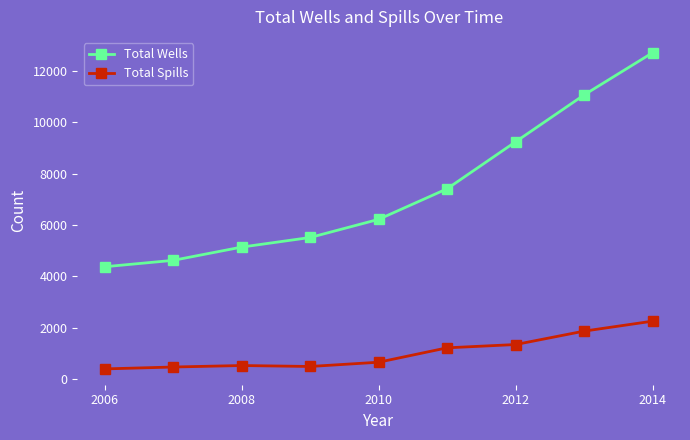

Which series has the widest spread of values?

Total Wells